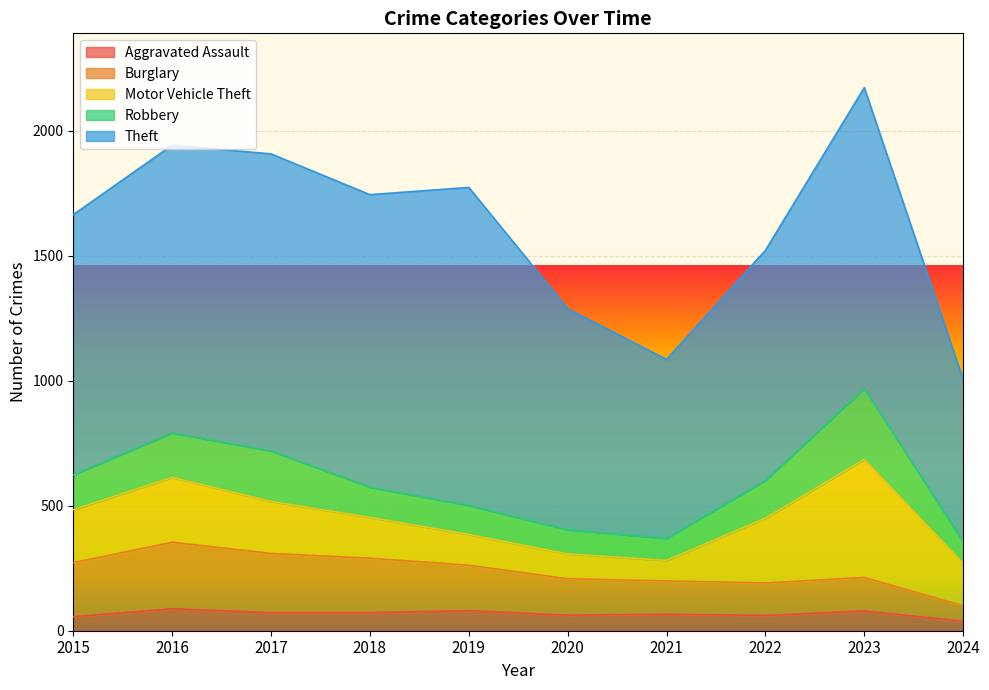

Between 2018 and 2022, which series saw the biggest shift?

Theft